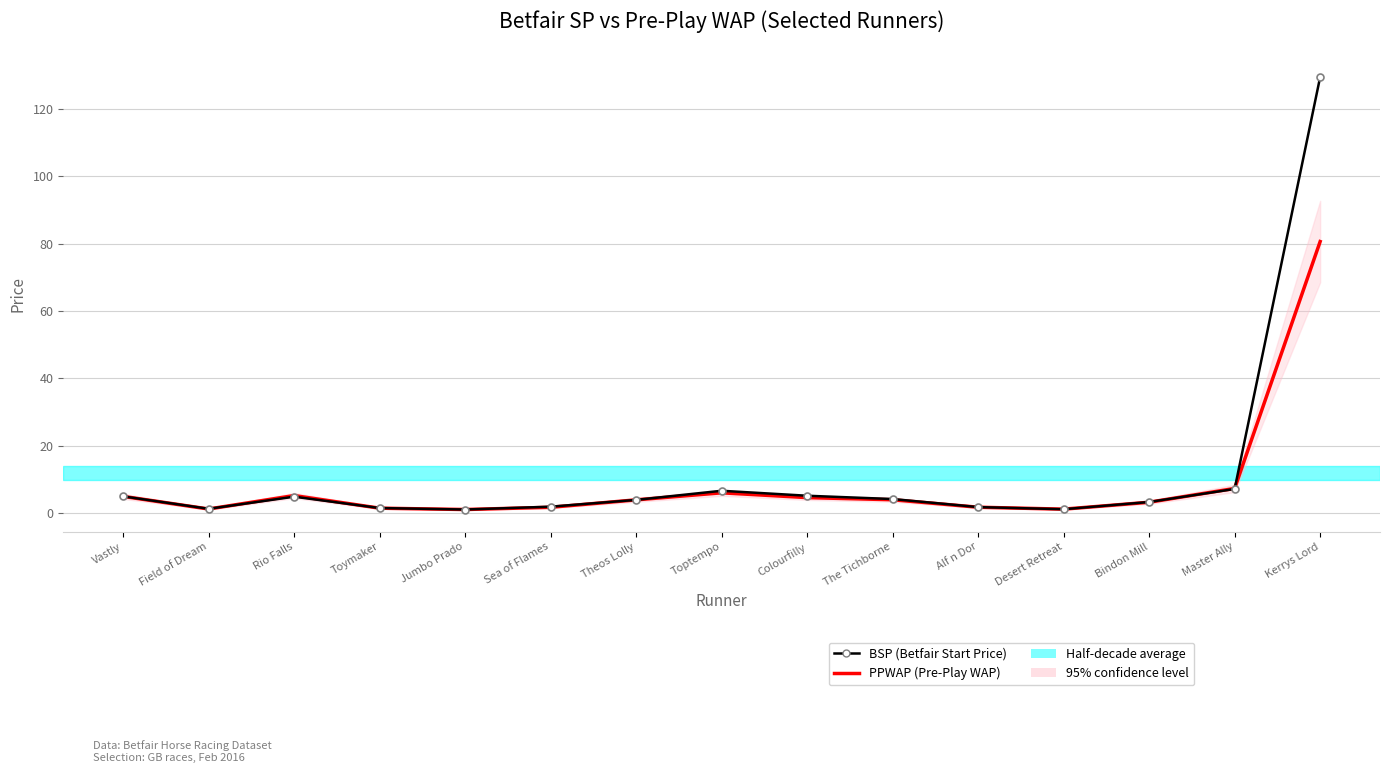

What is the maximum value for PPWAP (Pre-Play WAP)?

80.7